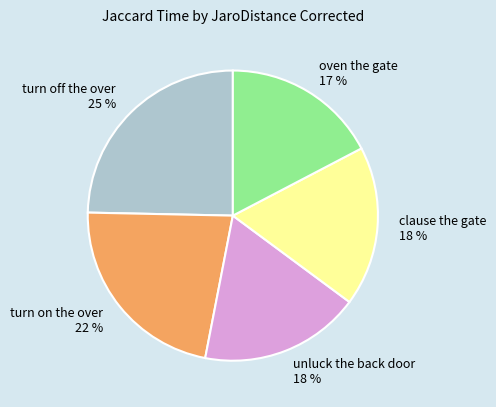

Do turn off the over and oven the gate together represent more than half of the pie?

No